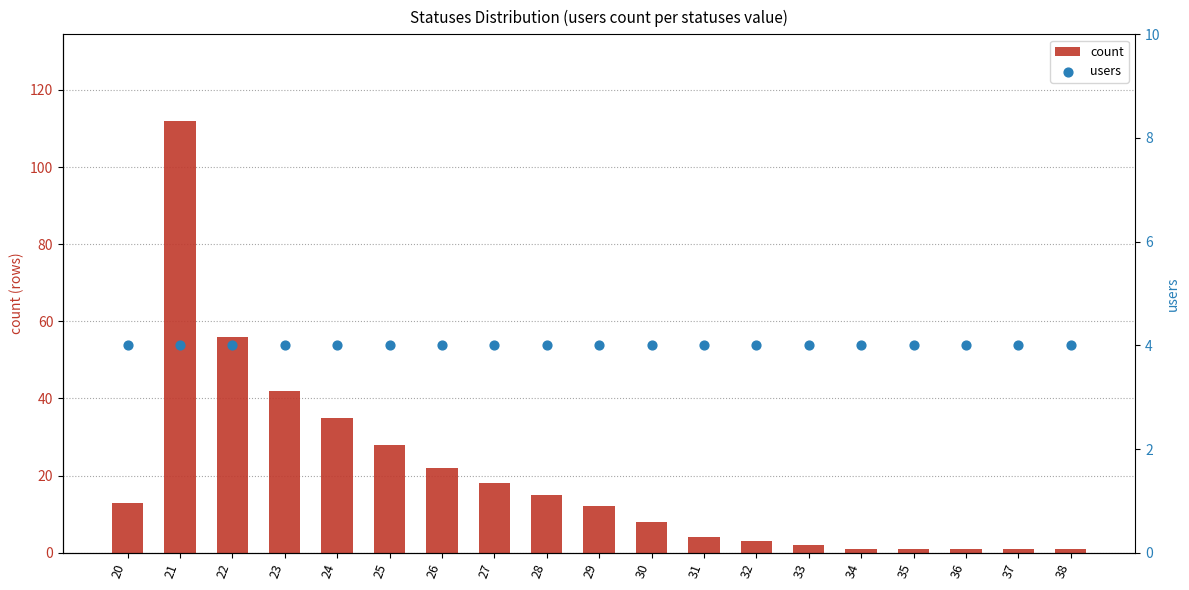

Which series has the largest total across all categories?

count